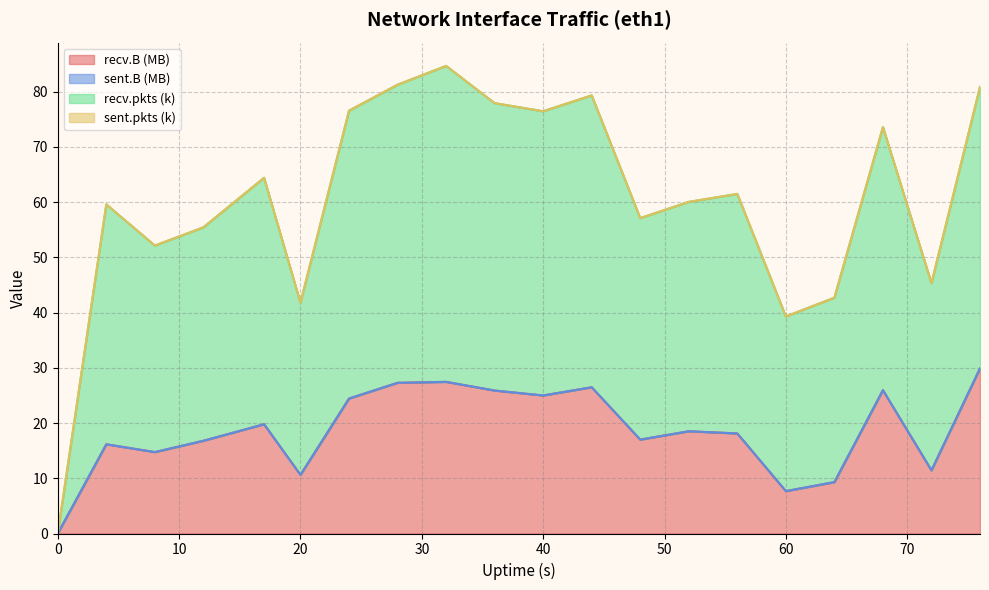

What is the value of the recv.B (MB) point at the 9th from the left?

27.5